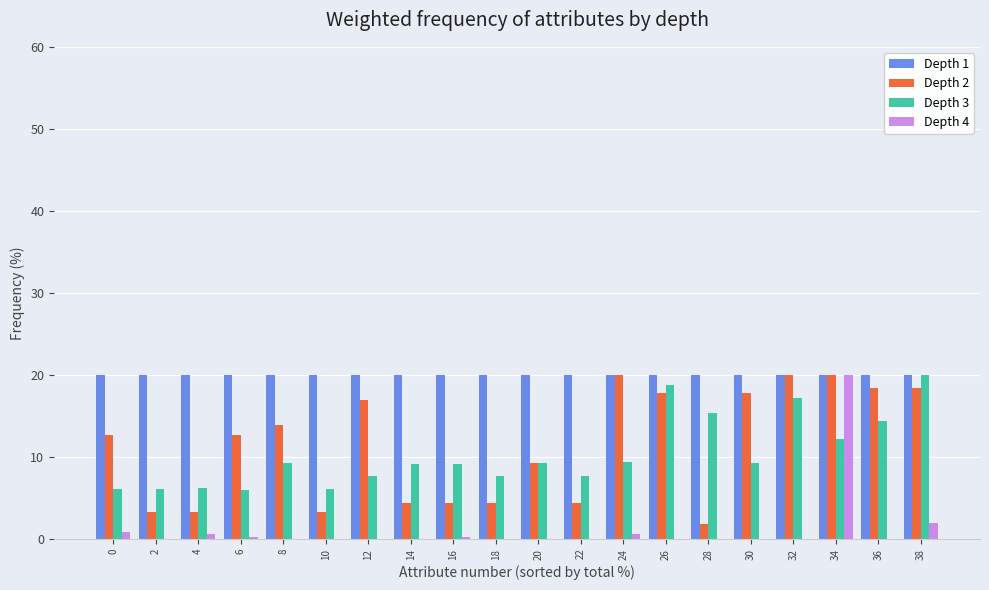

How many groups of bars are there?

20